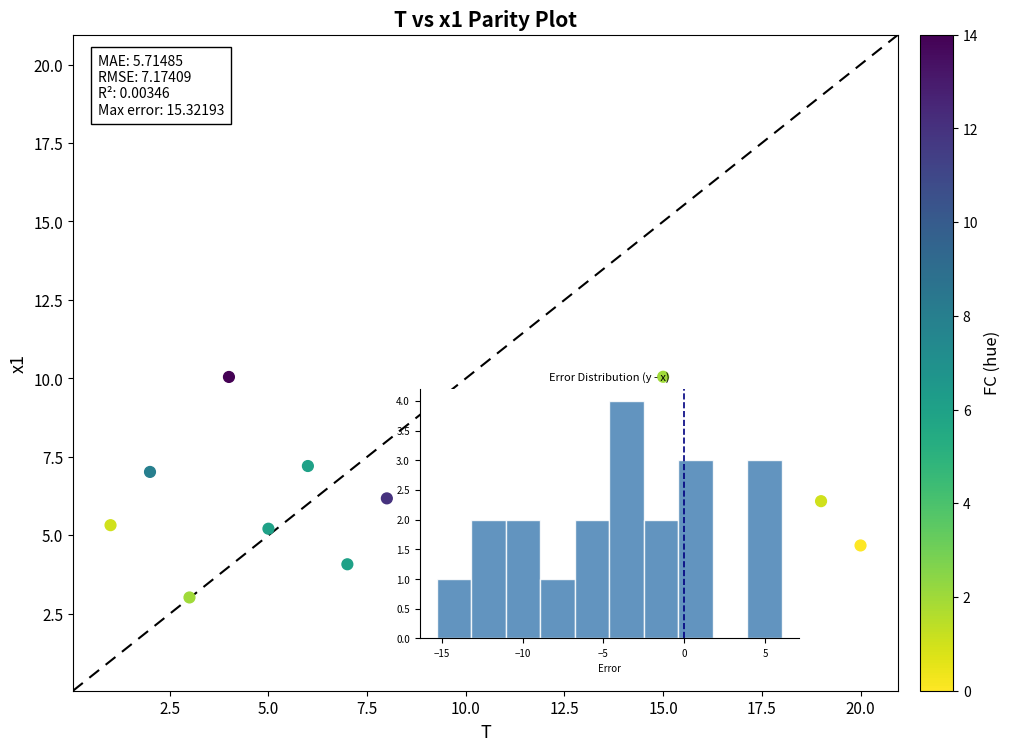

What is the range of X values (max minus min)?

19.0